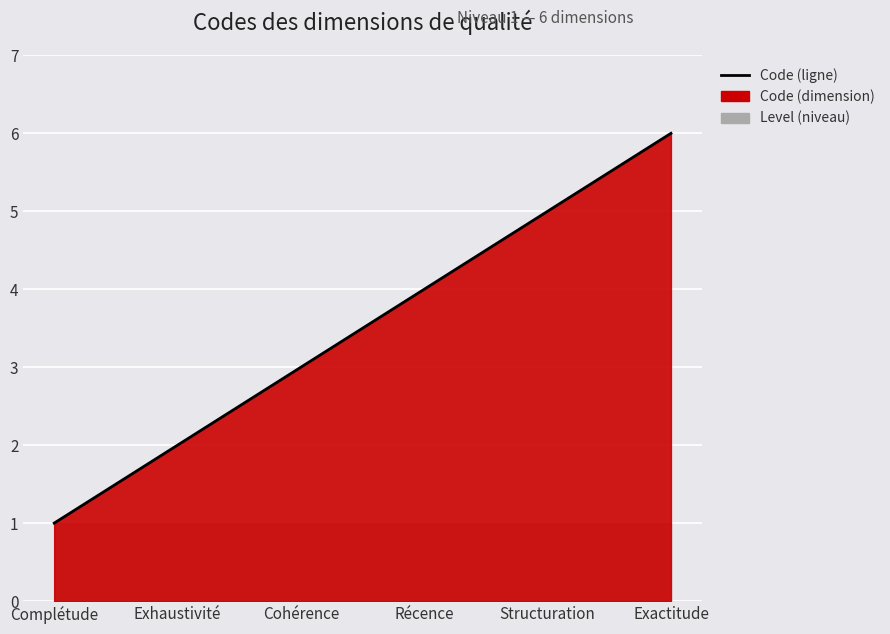

Reading left to right, list all the values displayed in this chart.

Complétude=1	Exhaustivité=2	Cohérence=3	Récence=4	Structuration=5	Exactitude=6